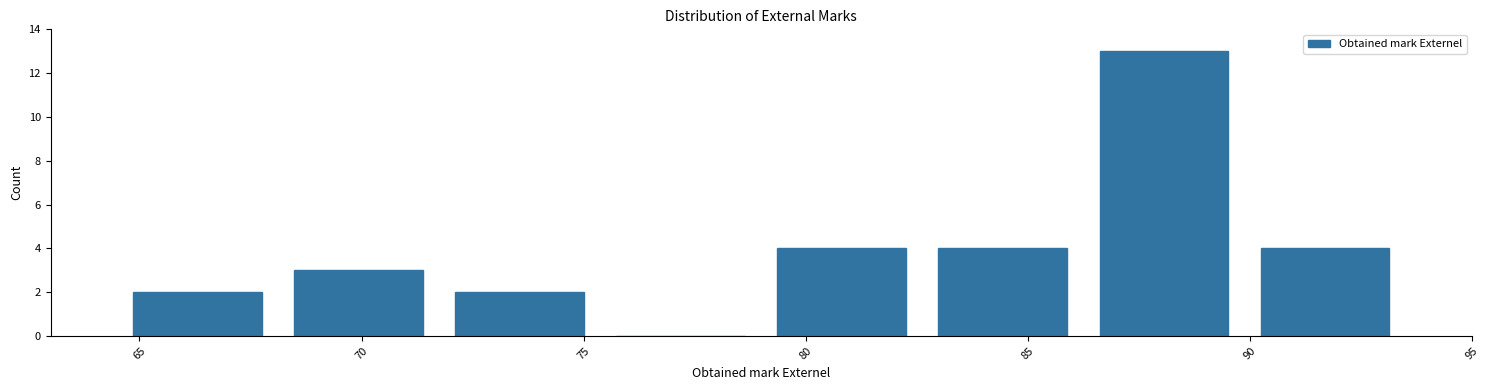

Reading left to right, list every bar in this chart as the range it spans on the x-axis followed by its height. Neither the bar edges nor the heights are printed on the chart, so give them approximately, as read against the axes.

64.5 to 68.0: 2
68.0 to 72.0: 3
72.0 to 75.5: 2
75.5 to 79.0: 0
79.0 to 82.5: 4
82.5 to 86.5: 4
86.5 to 90.0: 13
90.0 to 93.5: 4